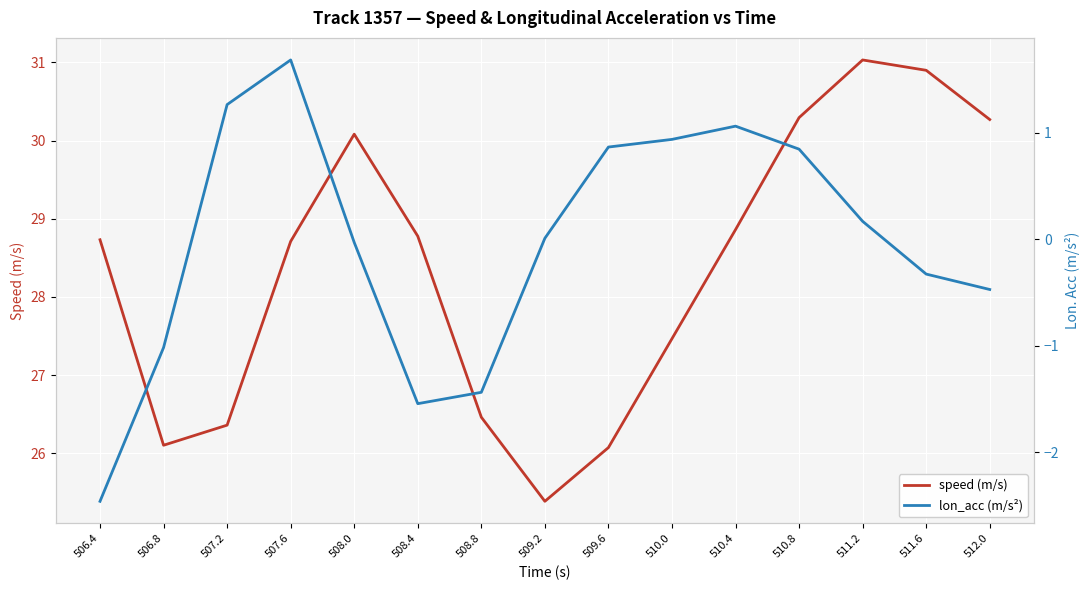

In lon_acc (m/s²), how many points are higher than both neighbors (excluding endpoints)?

2